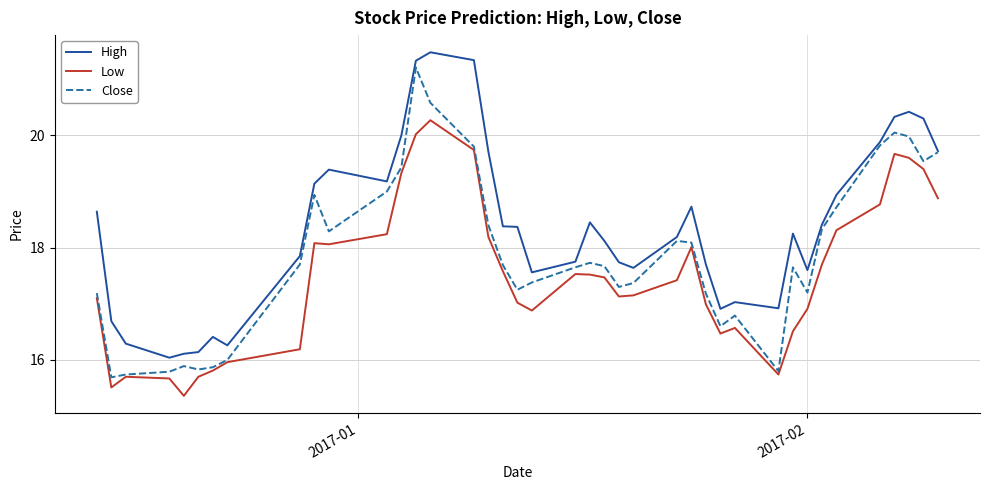

What is the difference between the second highest and minimum values in the Low series?

4.7